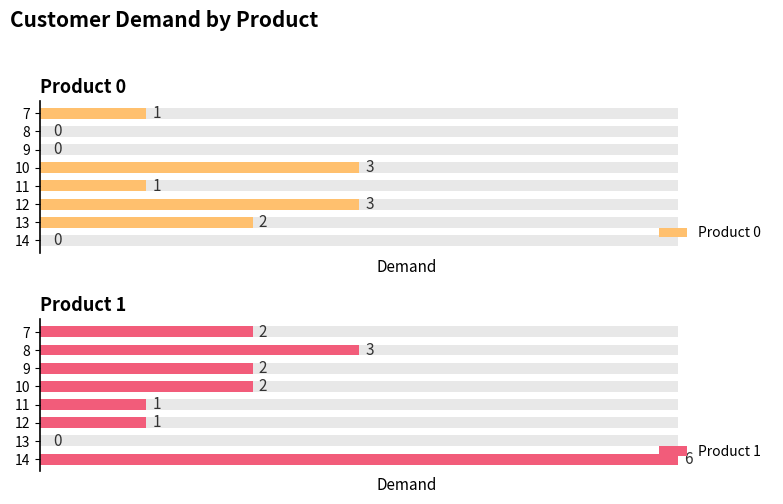

At which category is the sum across all series the highest?

14